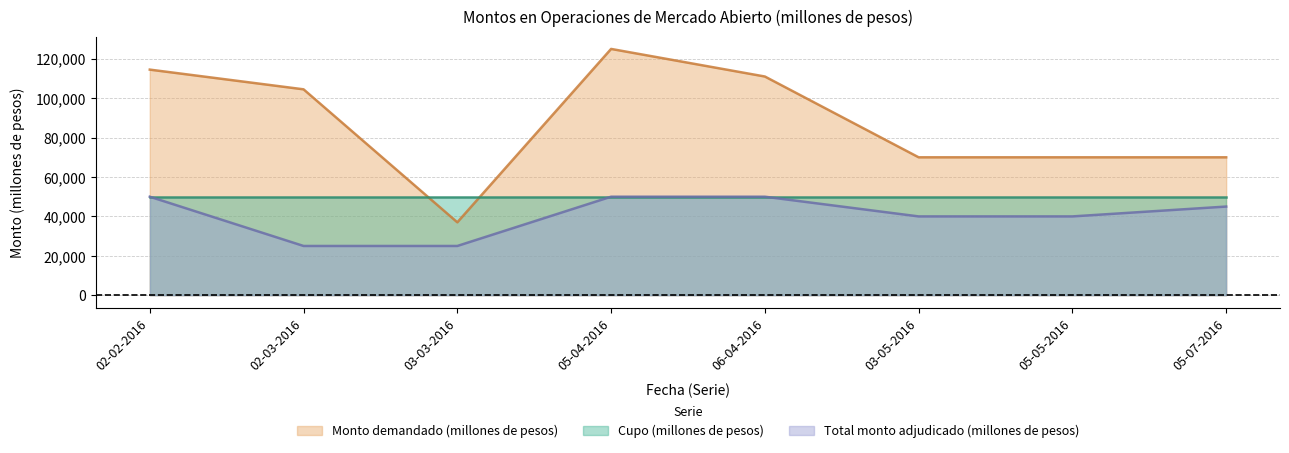

Which series has the widest spread of values?

Monto demandado (millones de pesos)